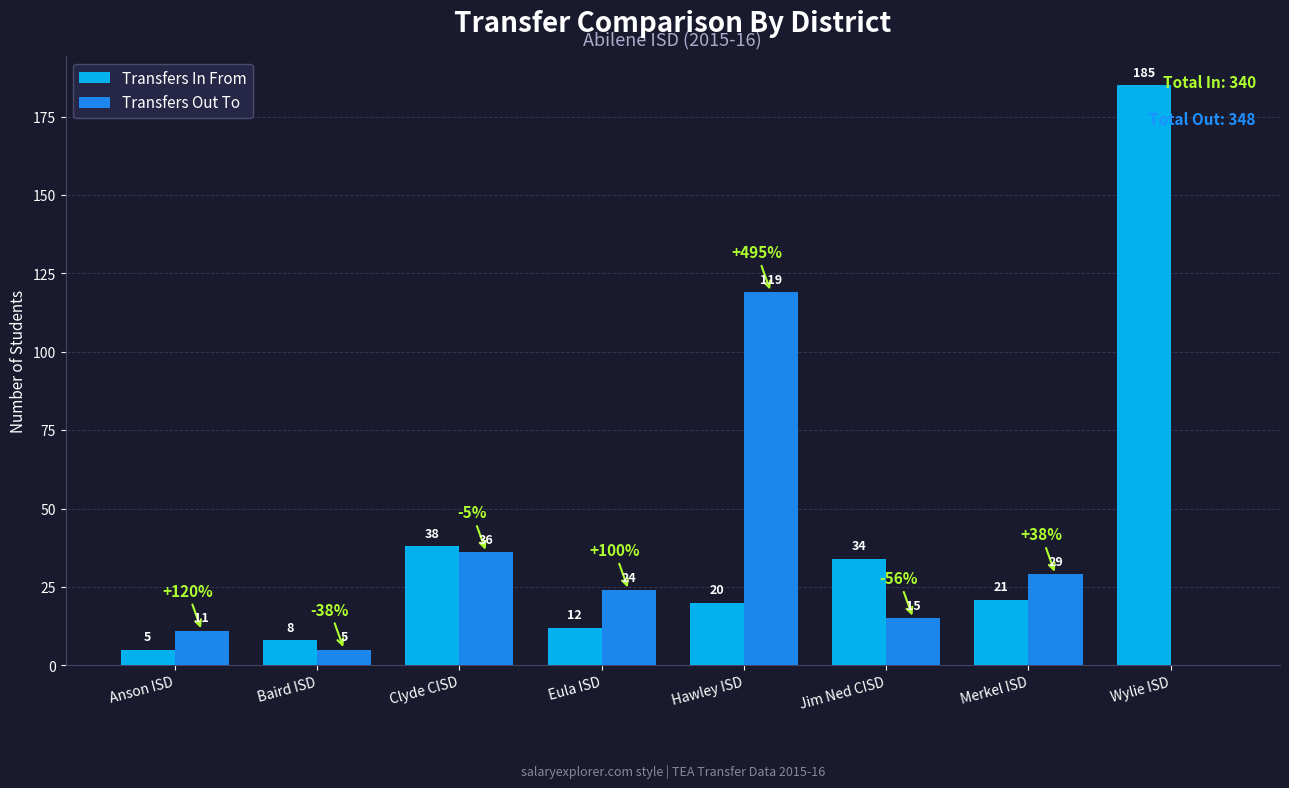

Which series has the largest total across all categories?

Transfers In From